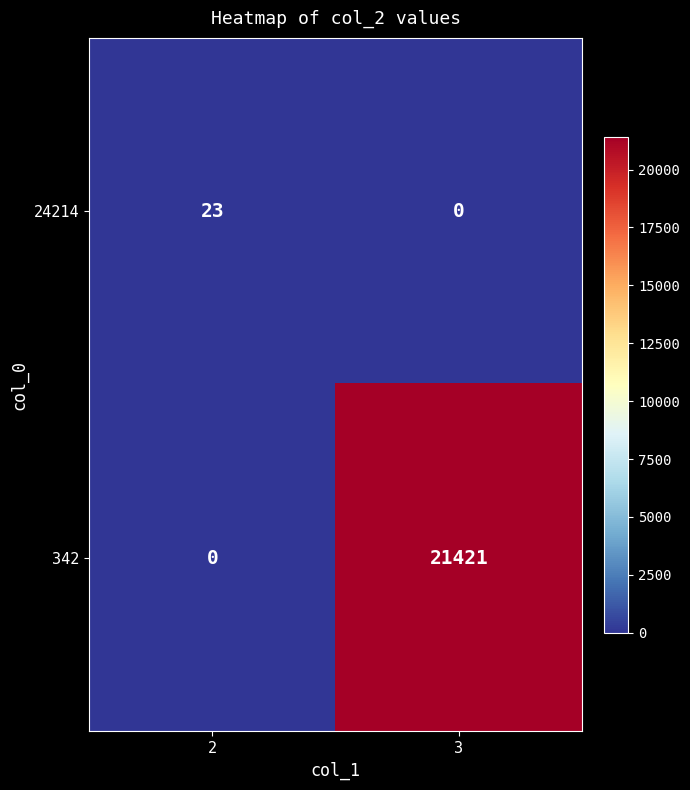

The value of 342 at 2 is 0. True or false?

True